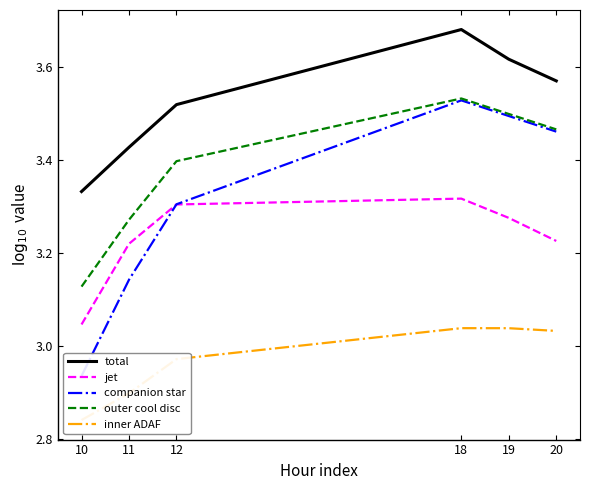

True or false: total and inner ADAF cross at least once.

False